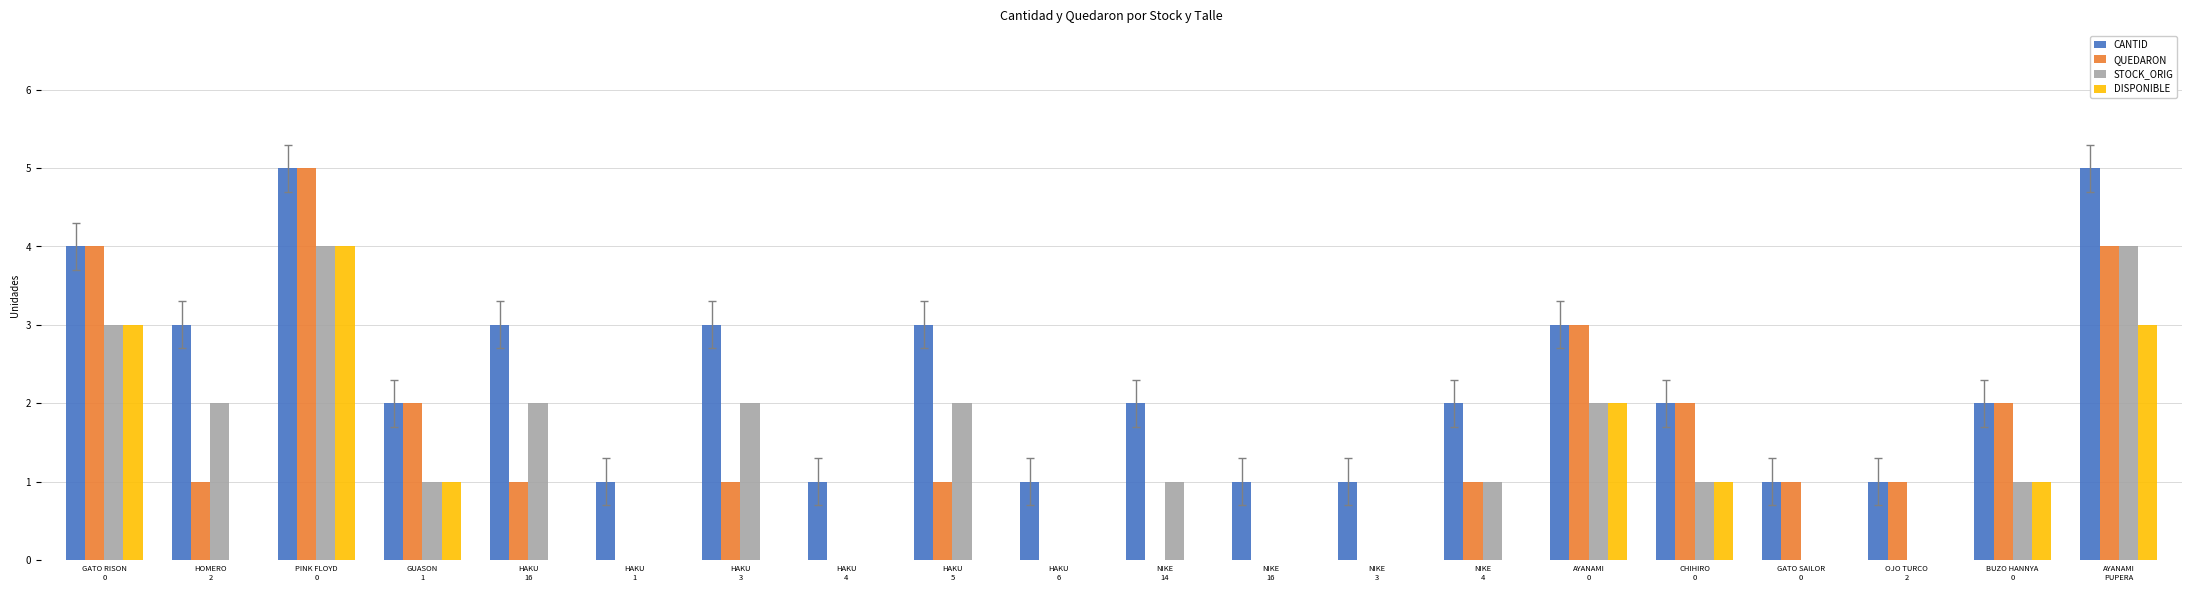

The value of STOCK_ORIG at GATO SAILOR
0 is 0. True or false?

True